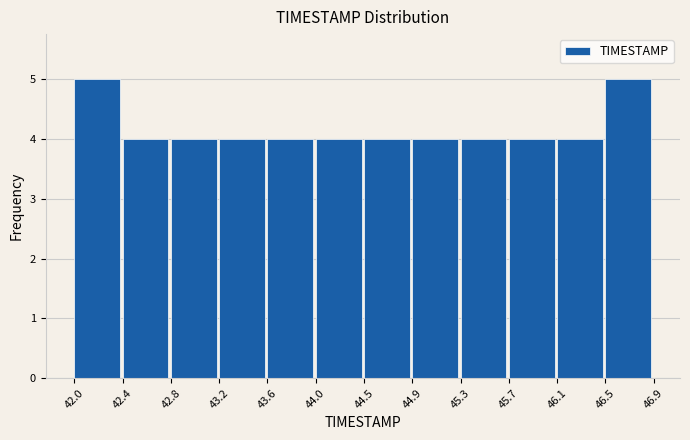

Reading left to right, list every bar in this chart as the range it spans on the x-axis followed by its height. The values are not printed on the chart, so give them approximately, as read against the axis.

42.0 to 42.4: 5
42.4 to 42.8: 4
42.8 to 43.2: 4
43.2 to 43.6: 4
43.6 to 44.0: 4
44.0 to 44.5: 4
44.5 to 44.9: 4
44.9 to 45.3: 4
45.3 to 45.7: 4
45.7 to 46.1: 4
46.1 to 46.5: 4
46.5 to 46.9: 5